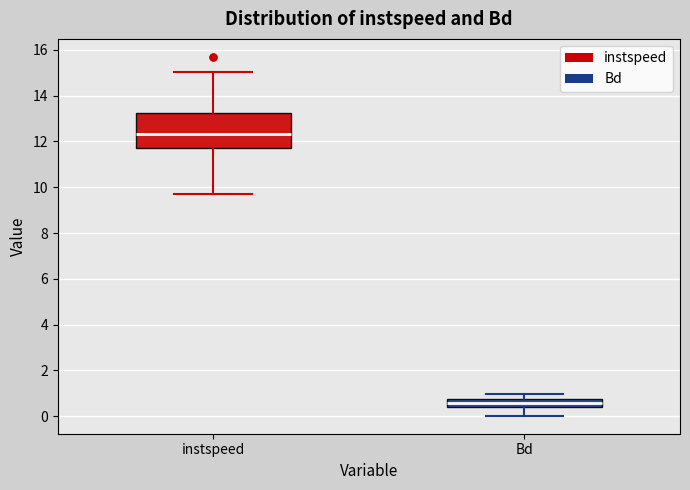

Reading left to right, read every box against the y-axis: the position of its median line, the range the box covers, and the ends of its whiskers. The values are not printed on the chart, so give them approximately, as read against the axis.

instspeed: median 12.4, box 11.8 to 13.2, whiskers 9.6 to 15.0
Bd: median 0.6, box 0.4 to 0.8, whiskers 0.0 to 1.0